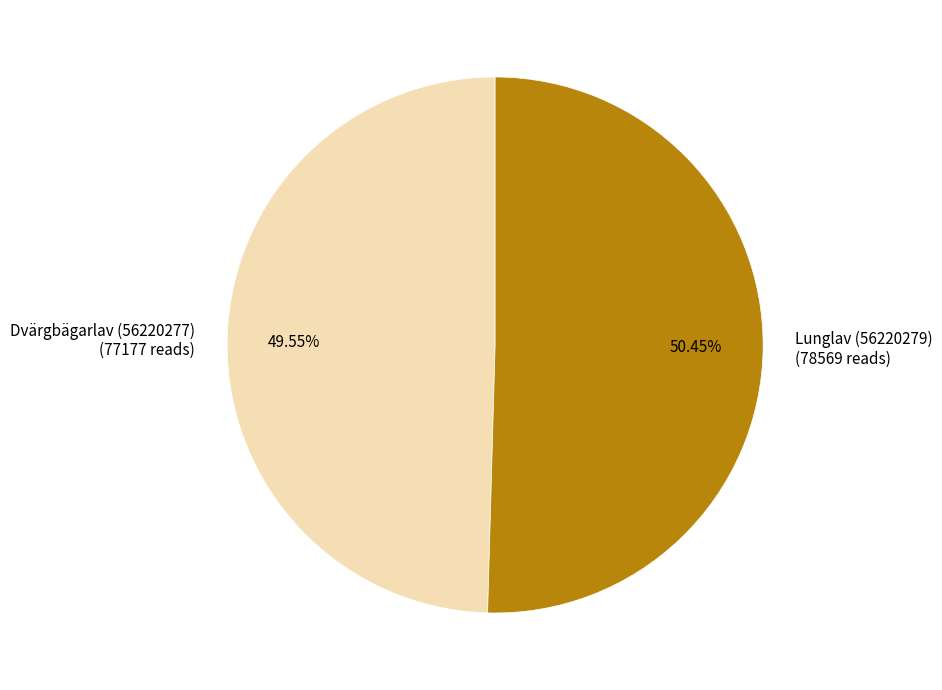

To the nearest percent, what is the average slice percentage?

50%